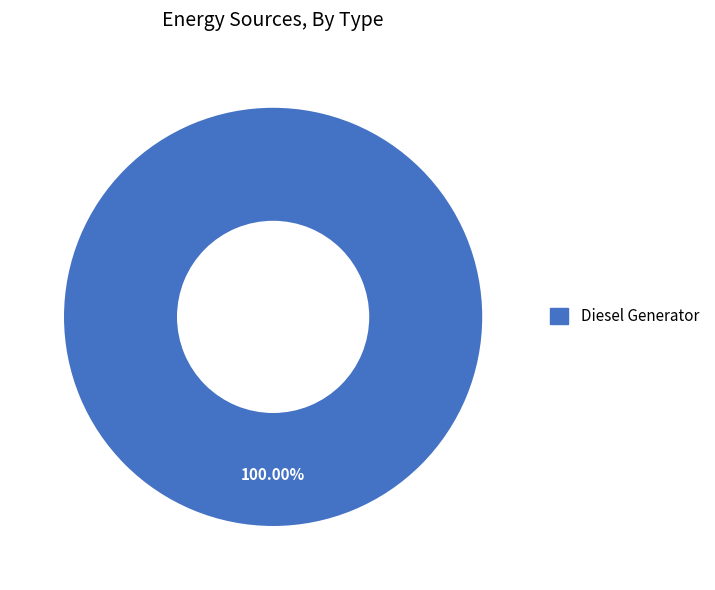

Does any single category account for the majority?

Yes